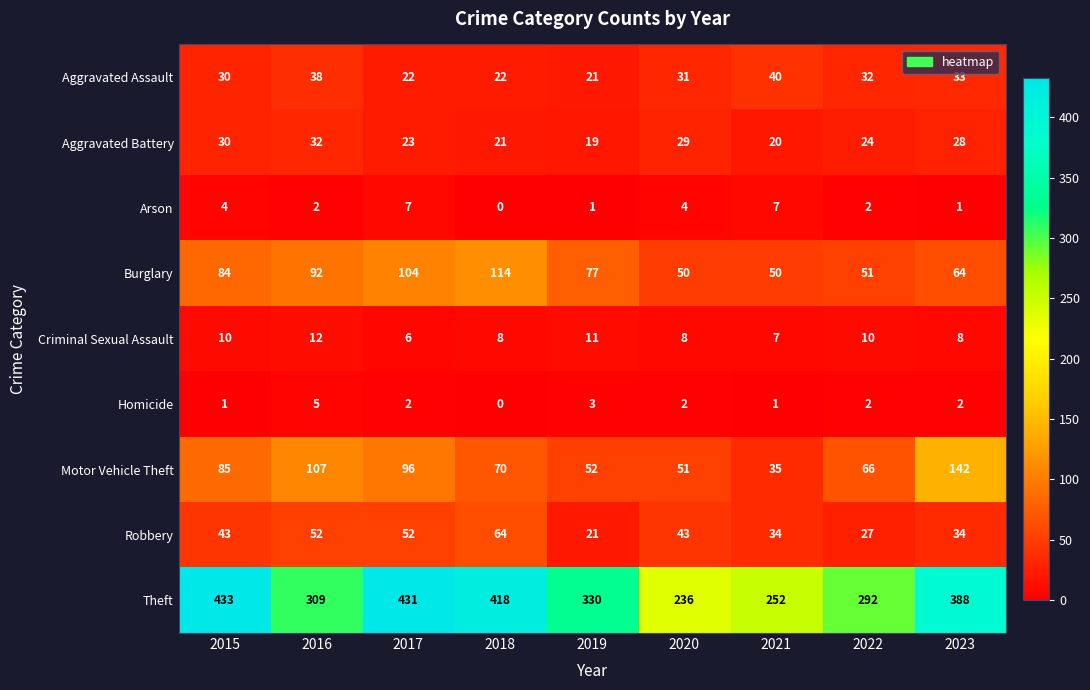

True or false: Aggravated Battery has a value of 30 at 2015.

True